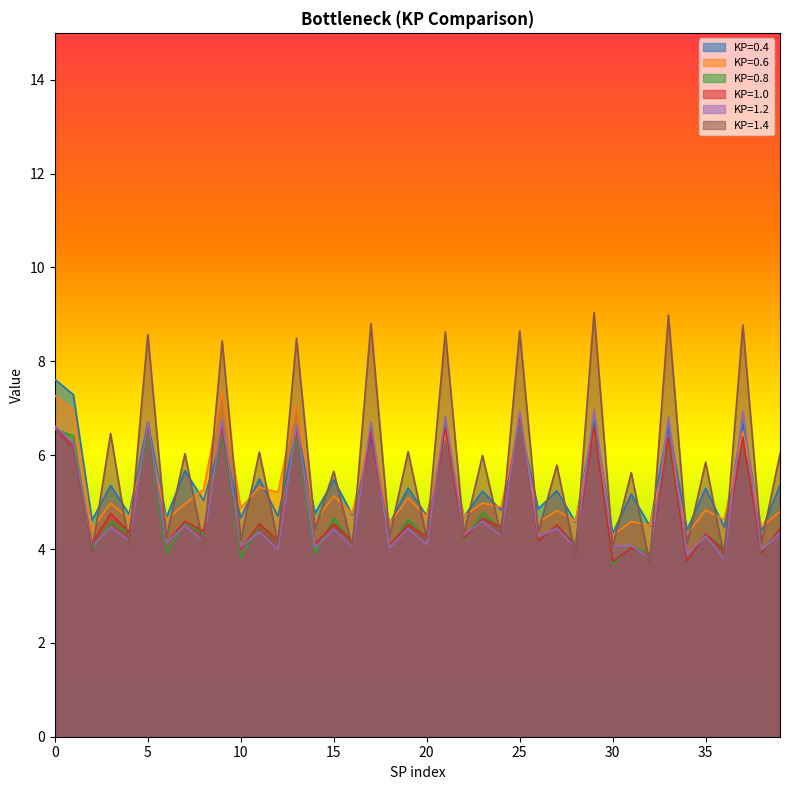

Where is KP=1.4 nearest to the value 6?

23